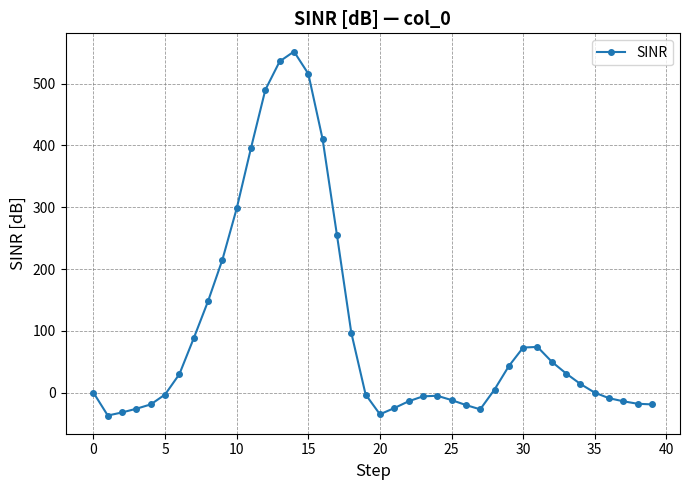

What is the greatest value displayed?

552